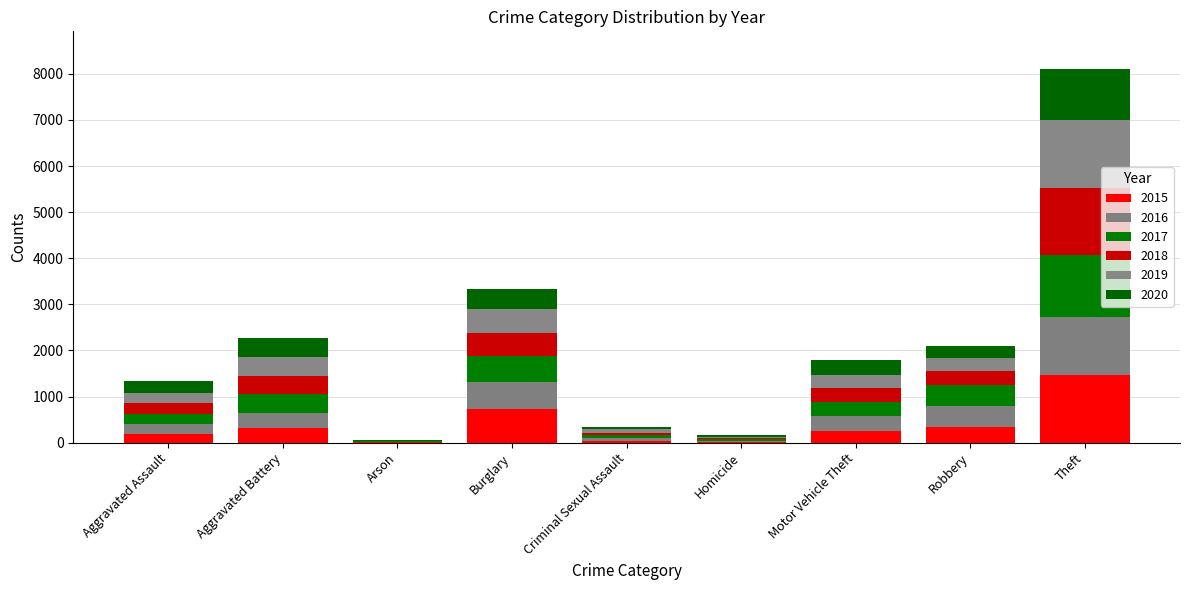

Which series has the largest range (max minus min)?

2015